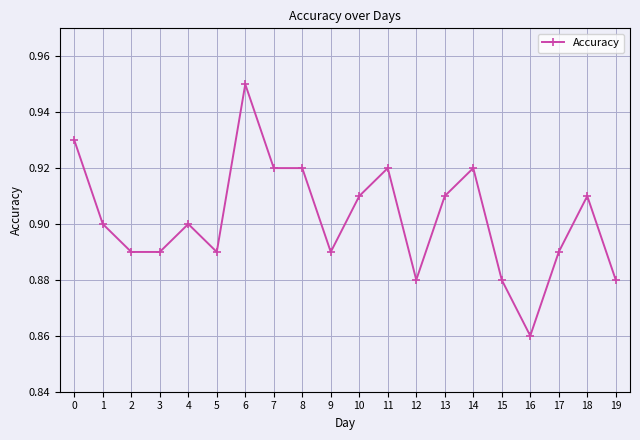

True or false: there are more than 1 points higher than both neighbors.

True